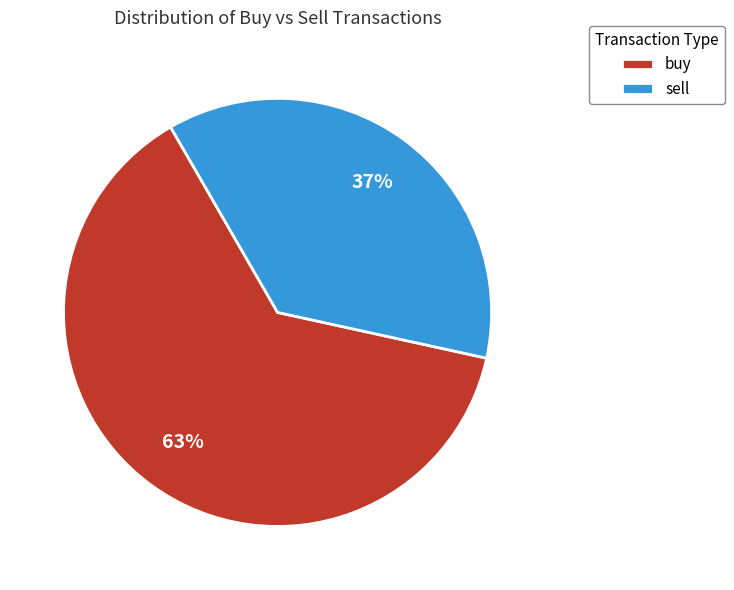

Which category has the smallest portion of the pie?

sell